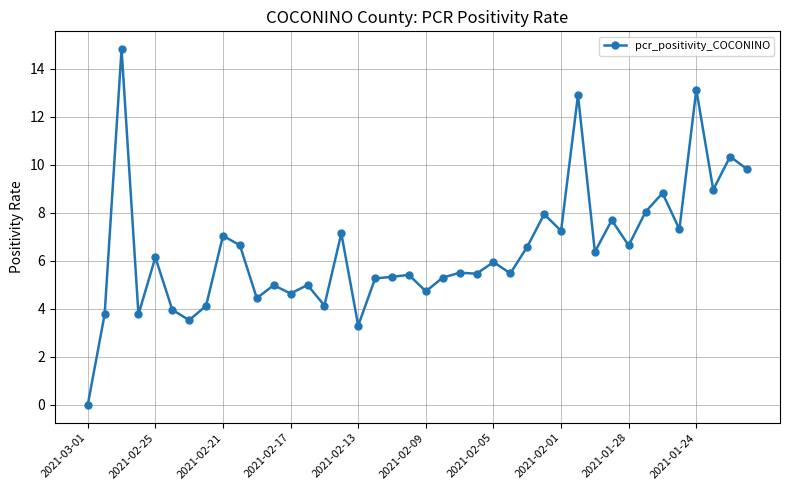

What is the average value?

6.4